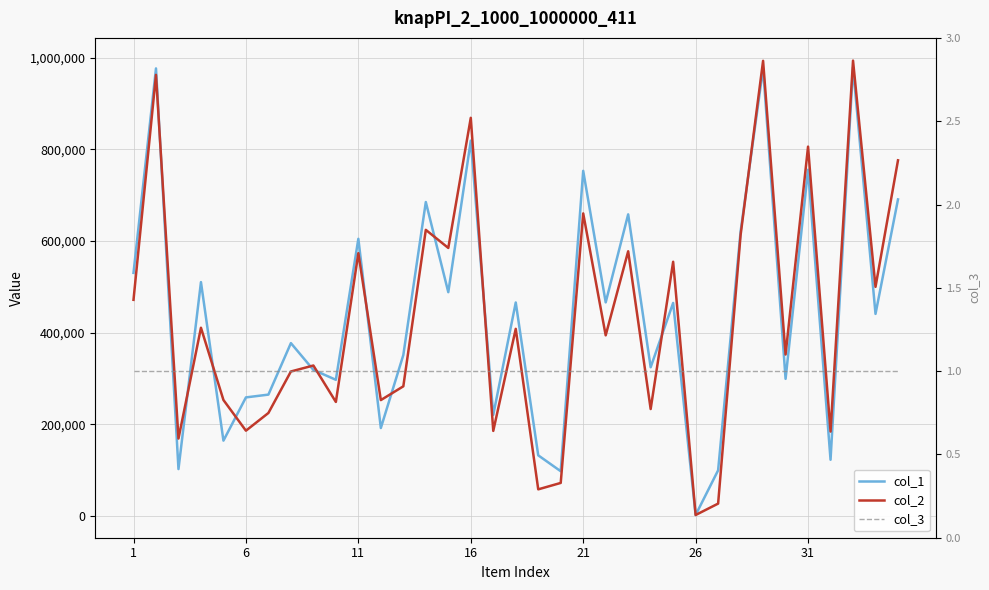

What is the minimum value shown in the chart?

1